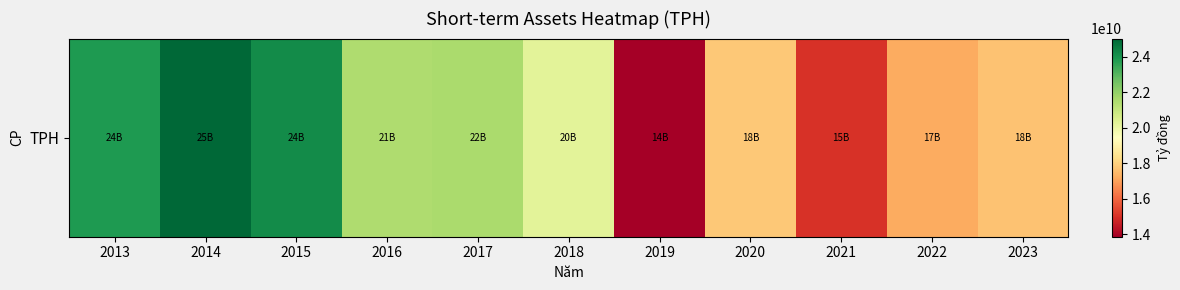

What value does the data have at 2021?

15036780906